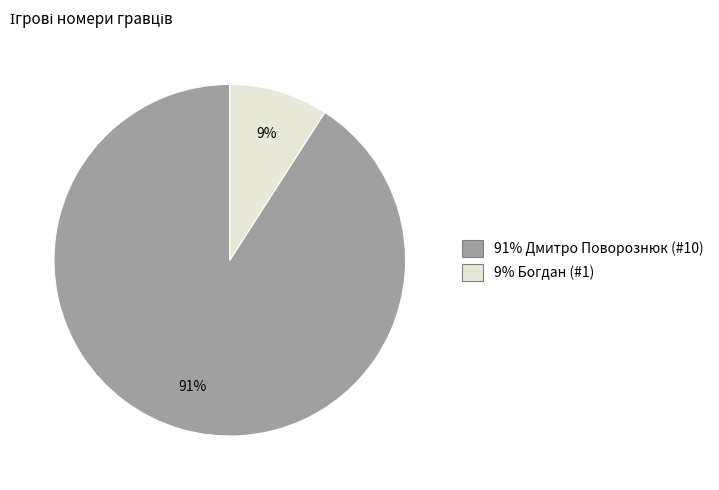

Combined, do 91% Дмитро Поворознюк (#10) and 9% Богдан (#1) account for over 50%?

Yes